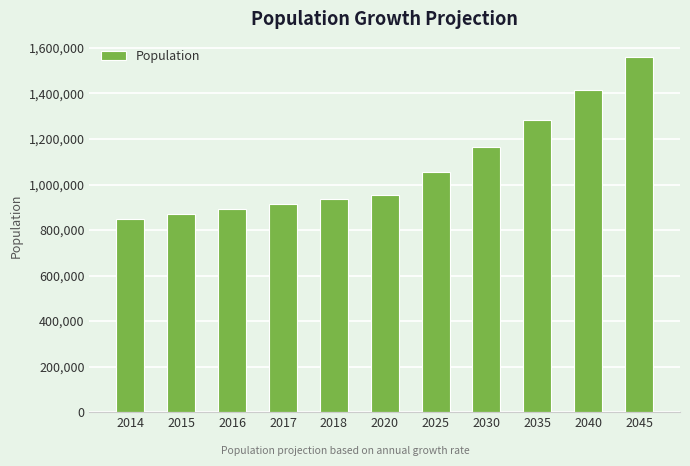

Reading left to right, extract all data points from this chart.

2014=849809	2015=871510	2016=893362	2017=915361	2018=937458	2020=956044	2025=1054650	2030=1163426	2035=1283422	2040=1415793	2045=1561818